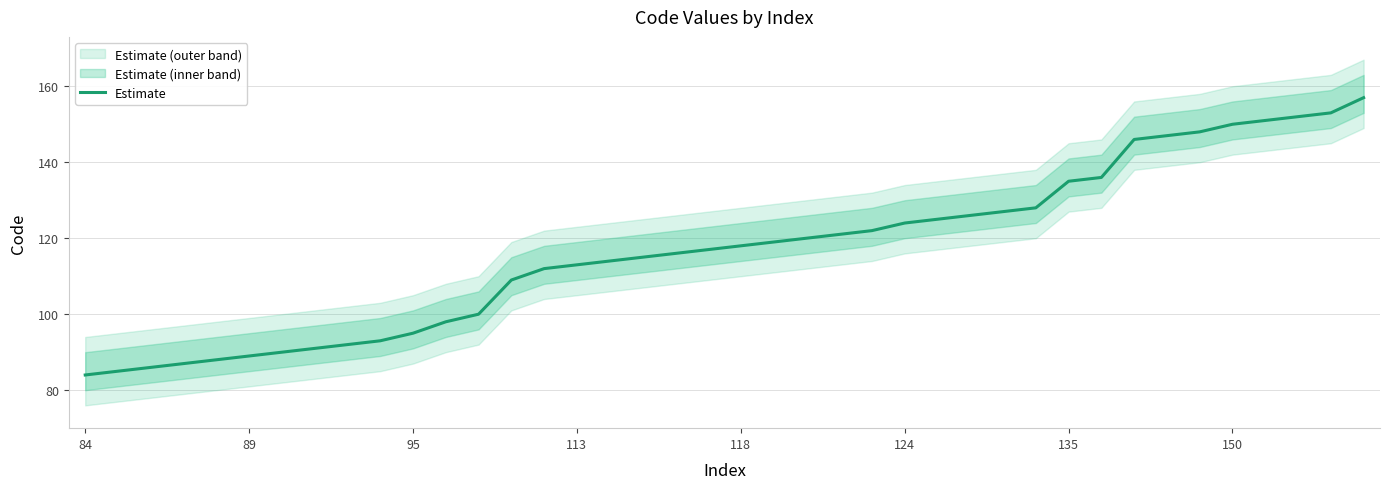

What is the label of the 40th point from the right?

84